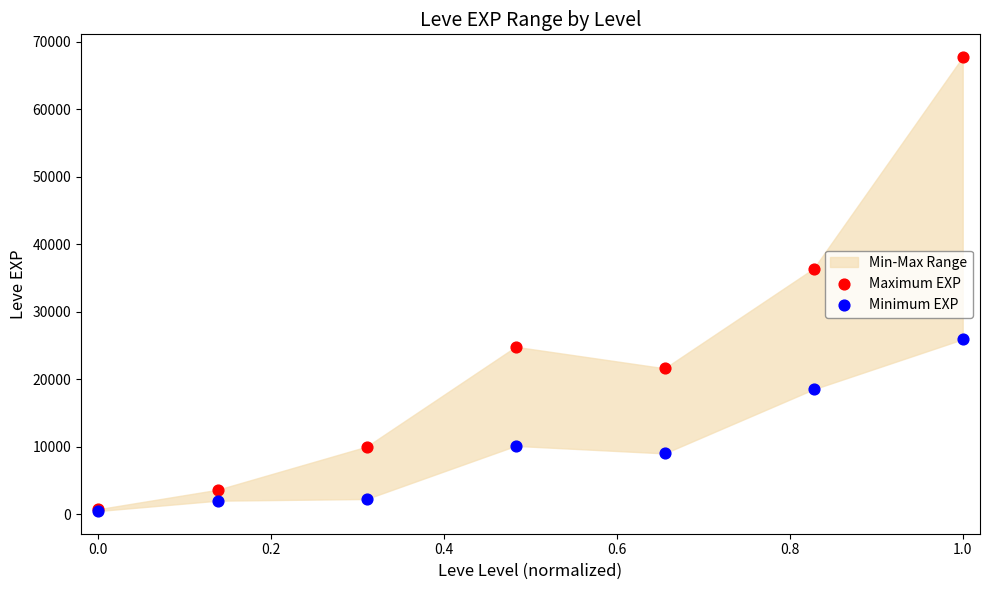

Across all series, what Y value is closest to 34090?

36390